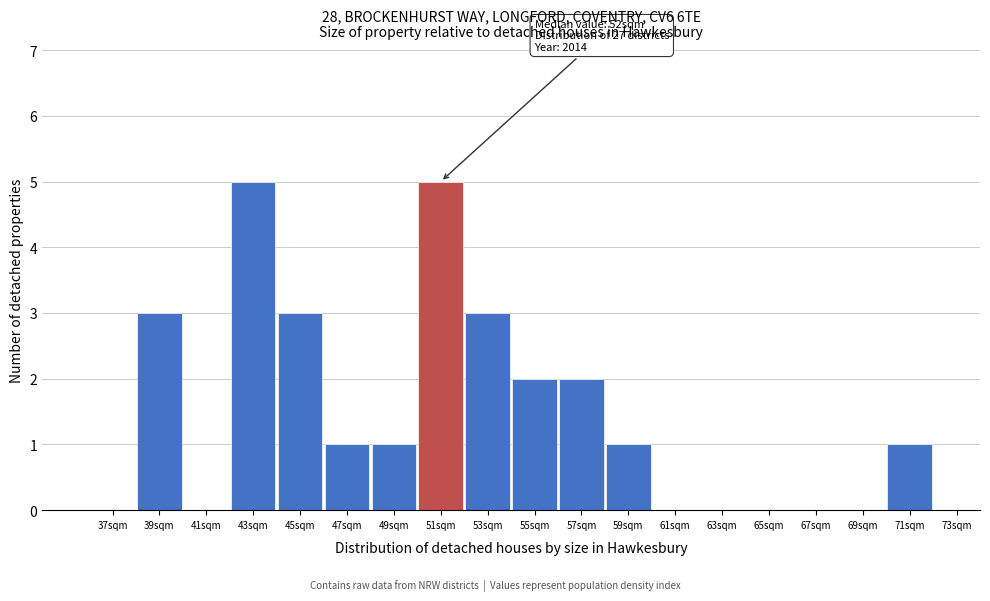

Reading left to right, what are all the values shown in this chart?

37sqm=0	39sqm=3	41sqm=0	43sqm=5	45sqm=3	47sqm=1	49sqm=1	51sqm=5	53sqm=3	55sqm=2	57sqm=2	59sqm=1	61sqm=0	63sqm=0	65sqm=0	67sqm=0	69sqm=0	71sqm=1	73sqm=0